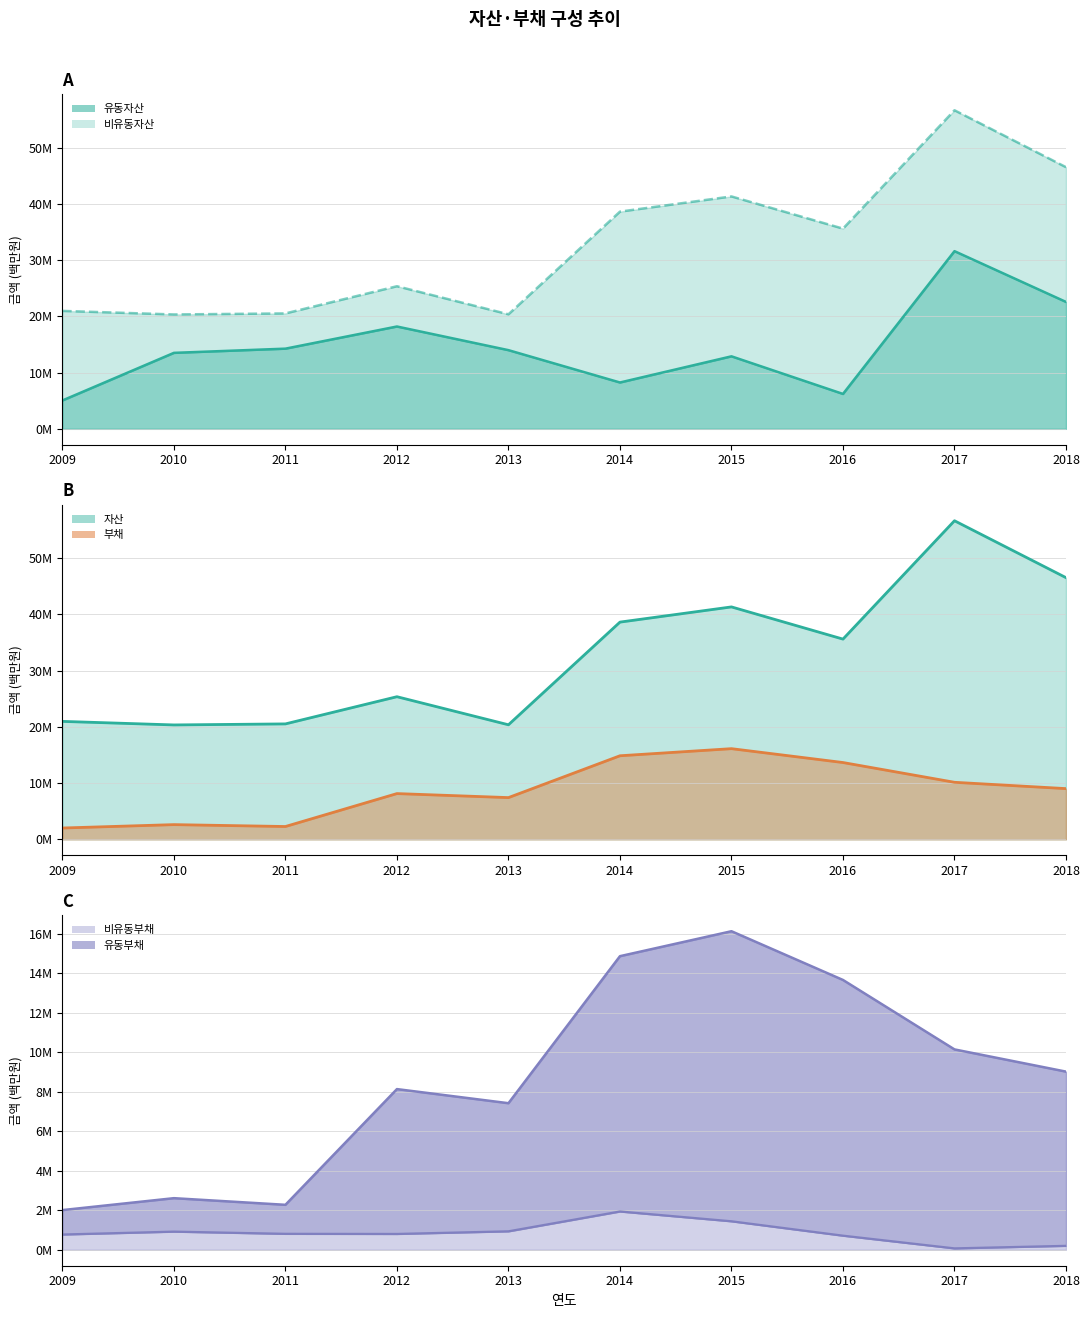

How many interior local valleys does the 자산 series have?

3